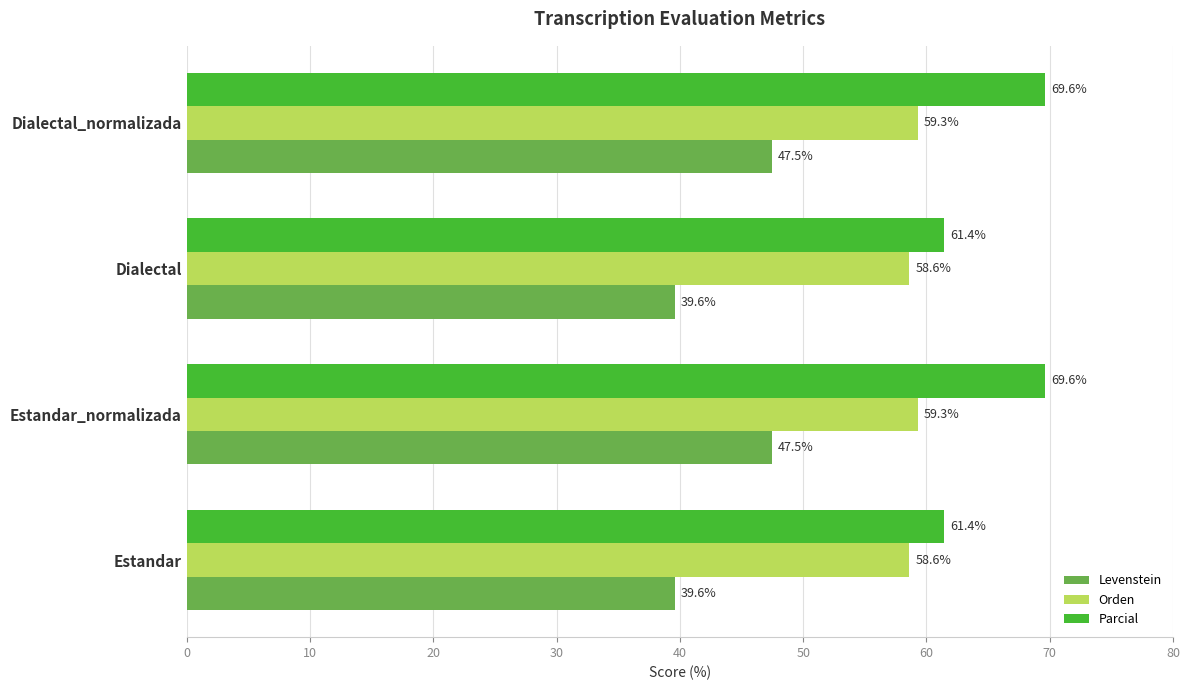

Which series has the largest range (max minus min)?

Parcial